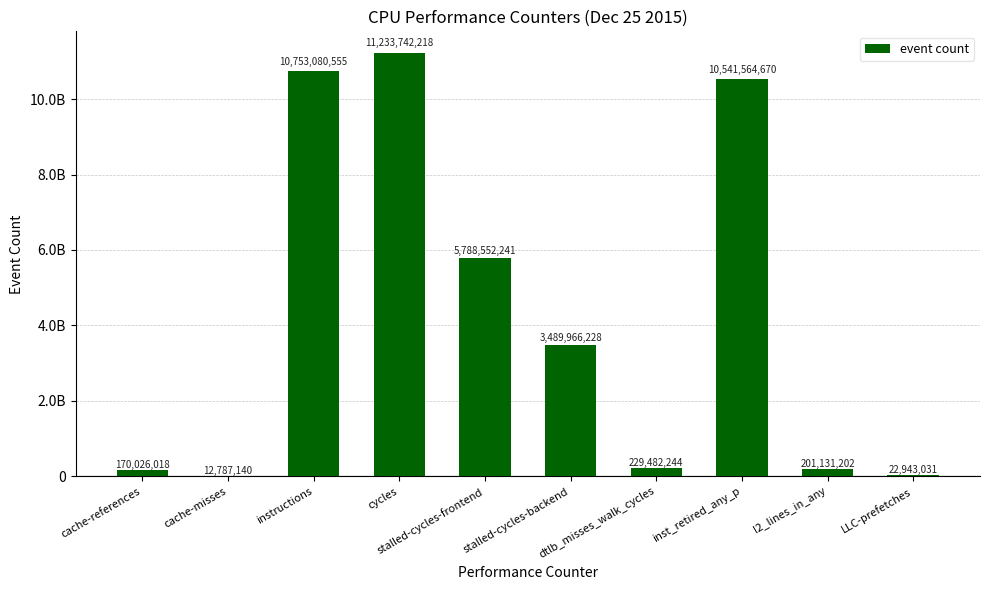

What is the sum of the values at inst_retired_any_p and instructions?

21294645225